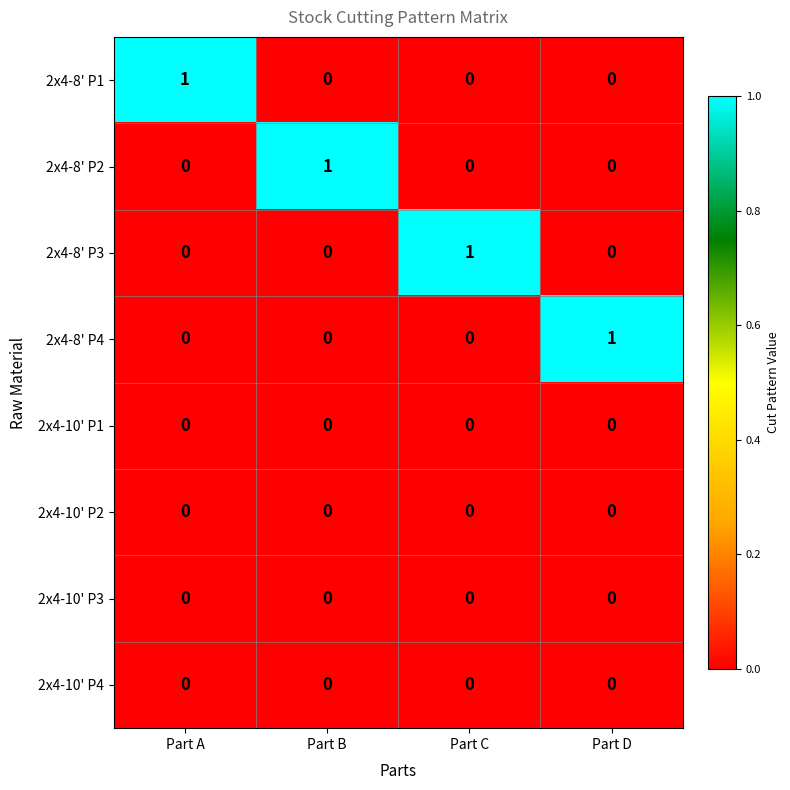

At how many categories does at least one series exceed 0?

4